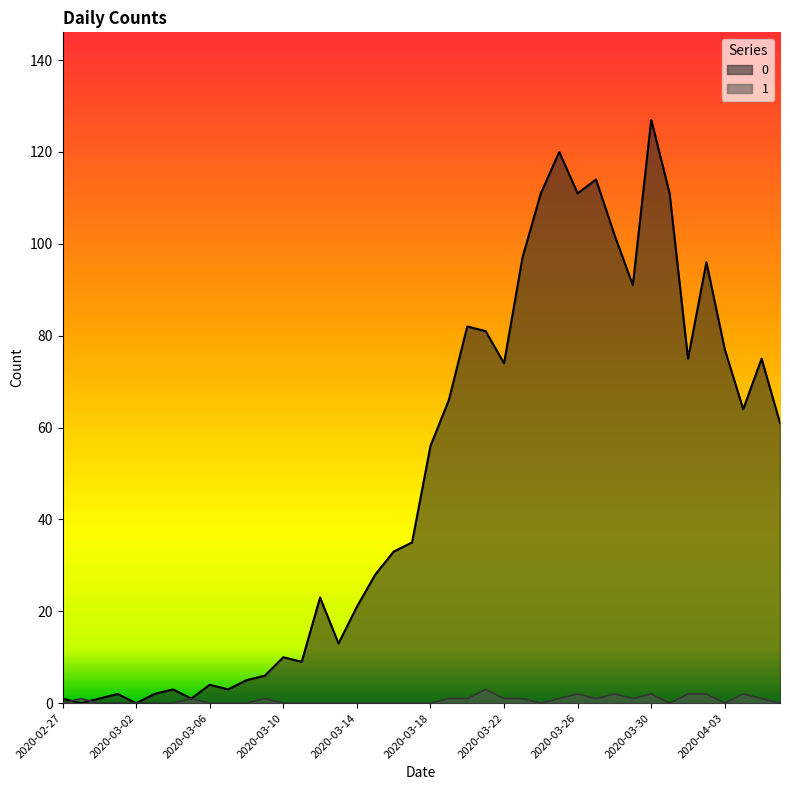

What is the average value of the 0 series?

50